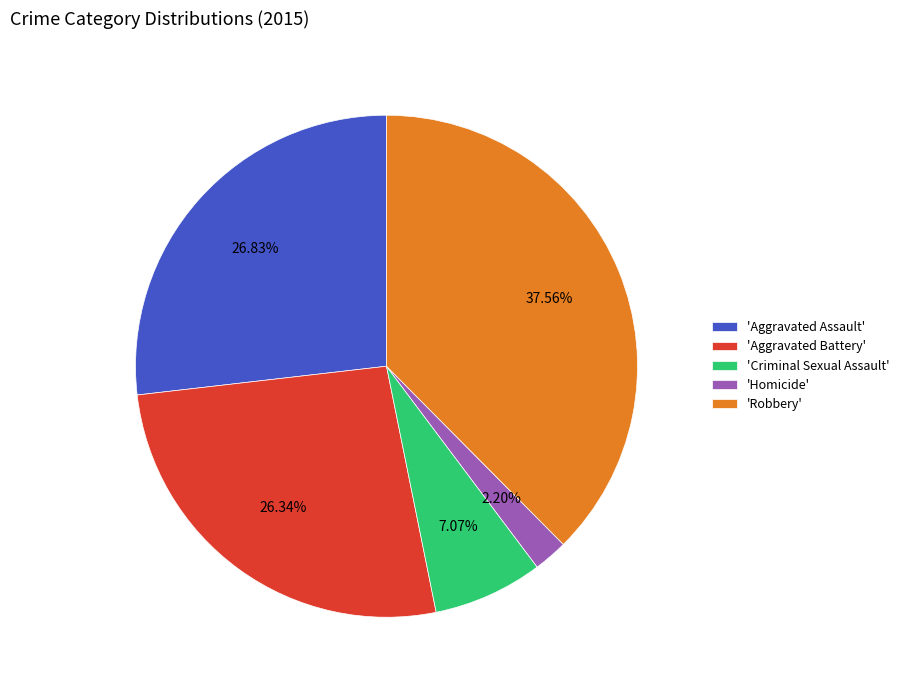

Which category has the biggest portion of the pie?

'Robbery'